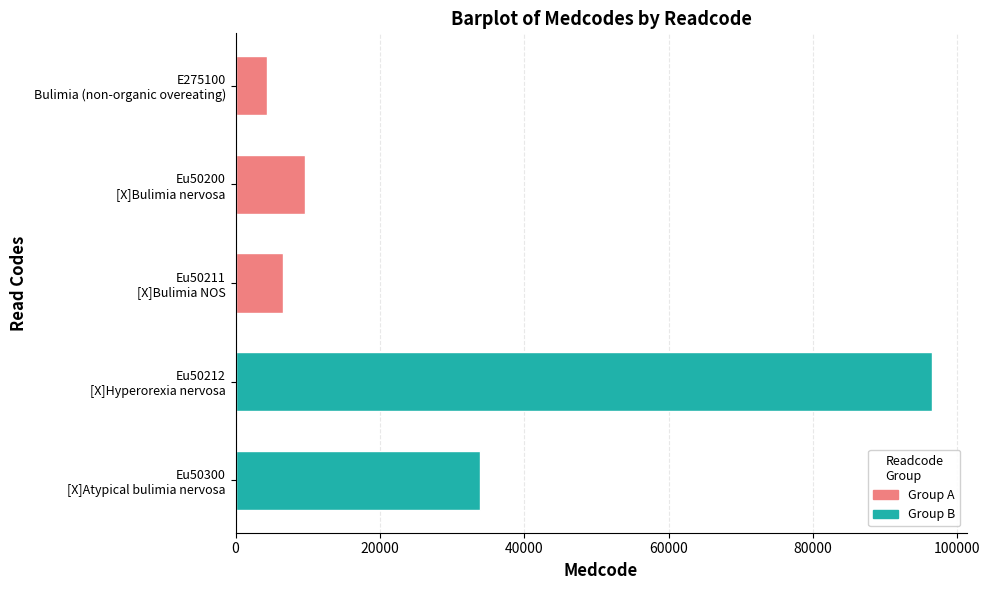

What is the difference between the second highest and minimum values?

29486